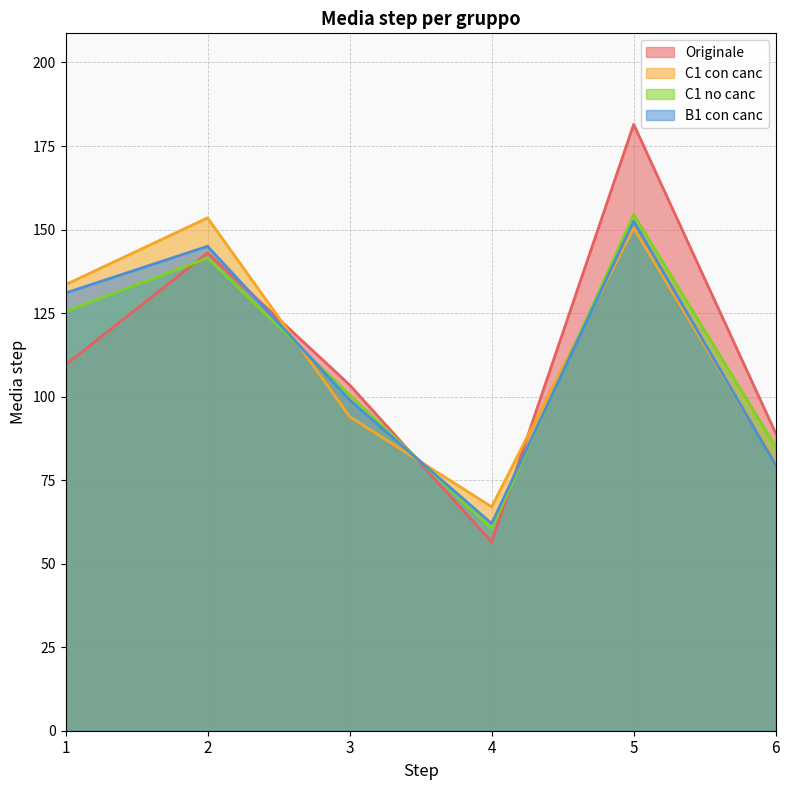

How many intersections are there between B1 con canc and Originale?

3